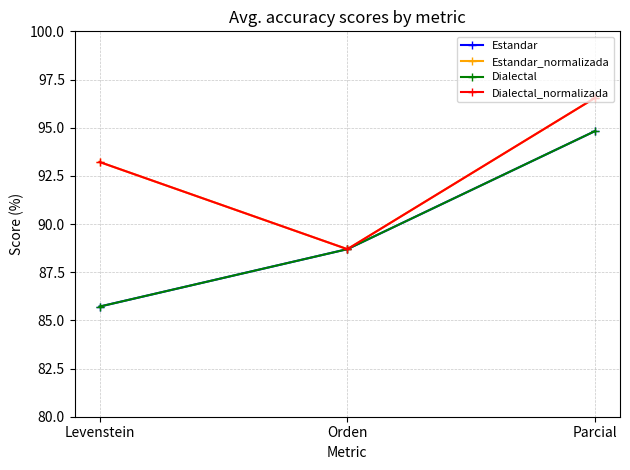

Is this an area chart (filled region under the line)?

No